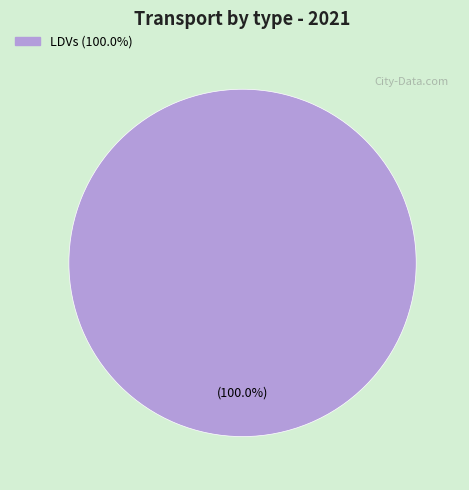

How many segments does this pie chart have?

1